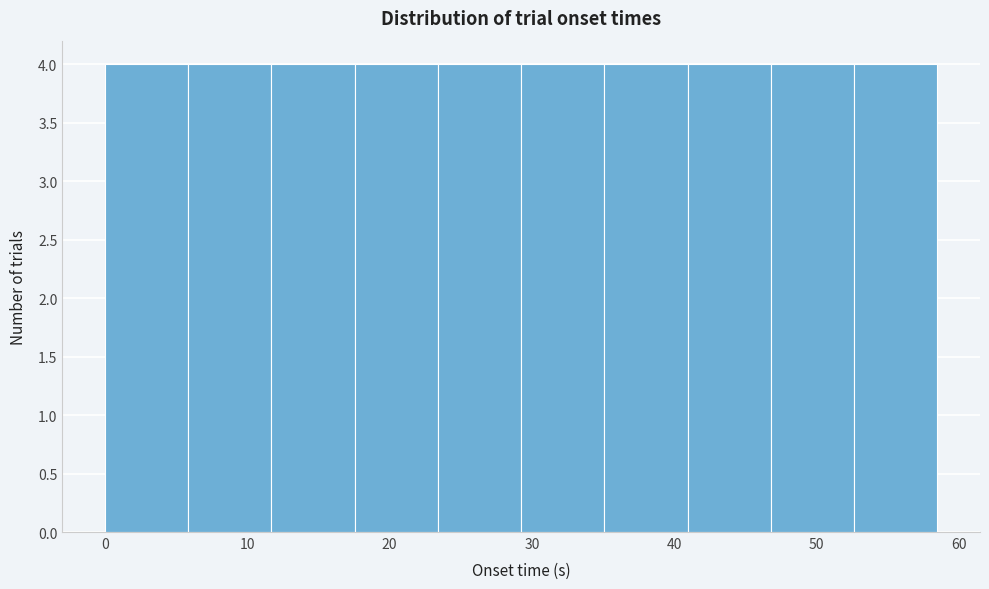

Reading left to right, list every bar in this chart as the range it spans on the x-axis followed by its height. Neither the bar edges nor the heights are printed on the chart, so give them approximately, as read against the axes.

0 to 6: 4
6 to 12: 4
12 to 18: 4
18 to 23: 4
23 to 29: 4
29 to 35: 4
35 to 41: 4
41 to 47: 4
47 to 53: 4
53 to 59: 4